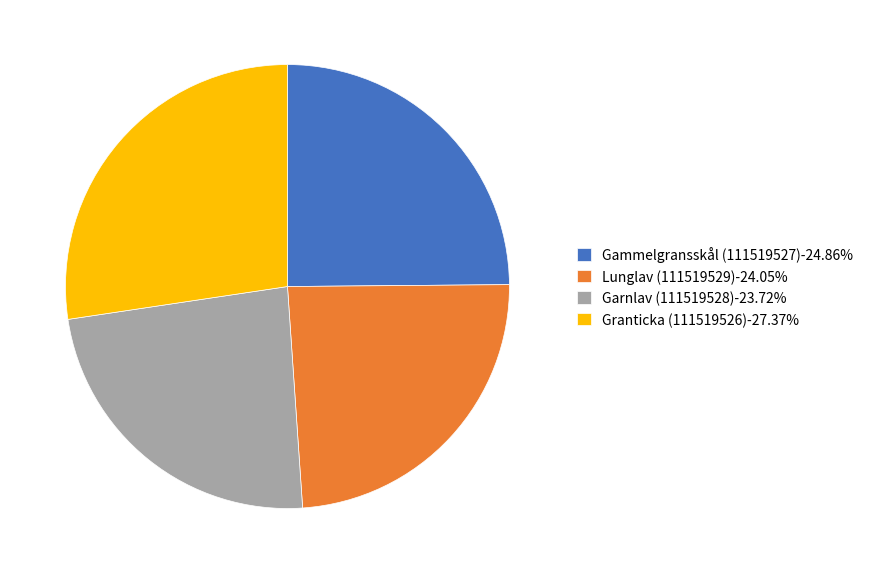

Is the sum of Lunglav (111519529)-24.05% and Garnlav (111519528)-23.72% greater than half?

No